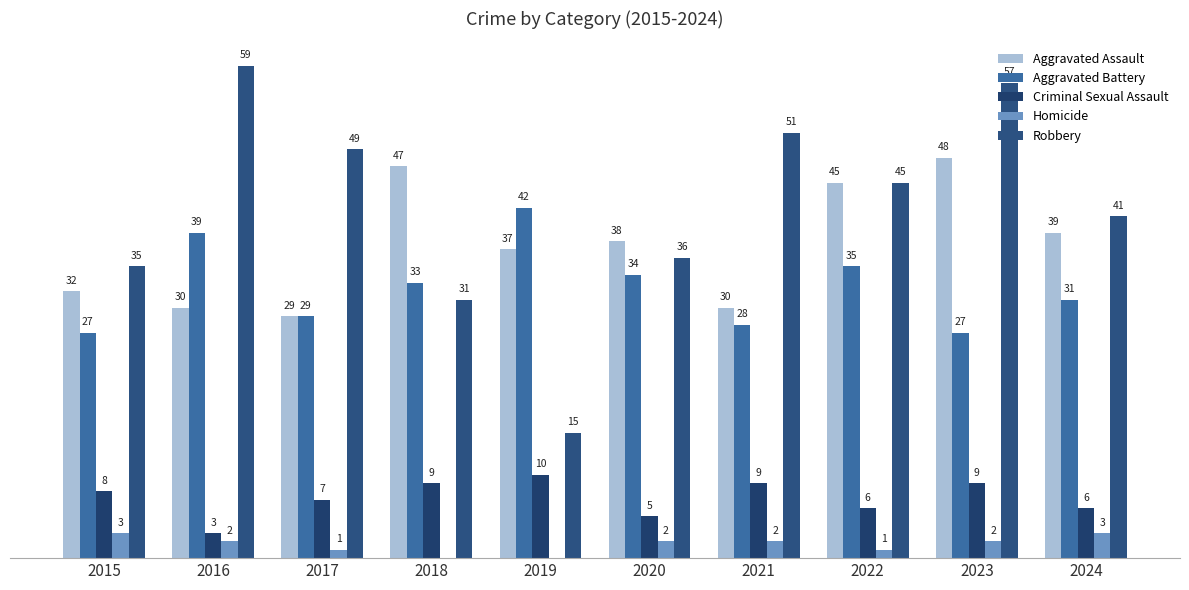

At which category is the sum across all series the highest?

2023